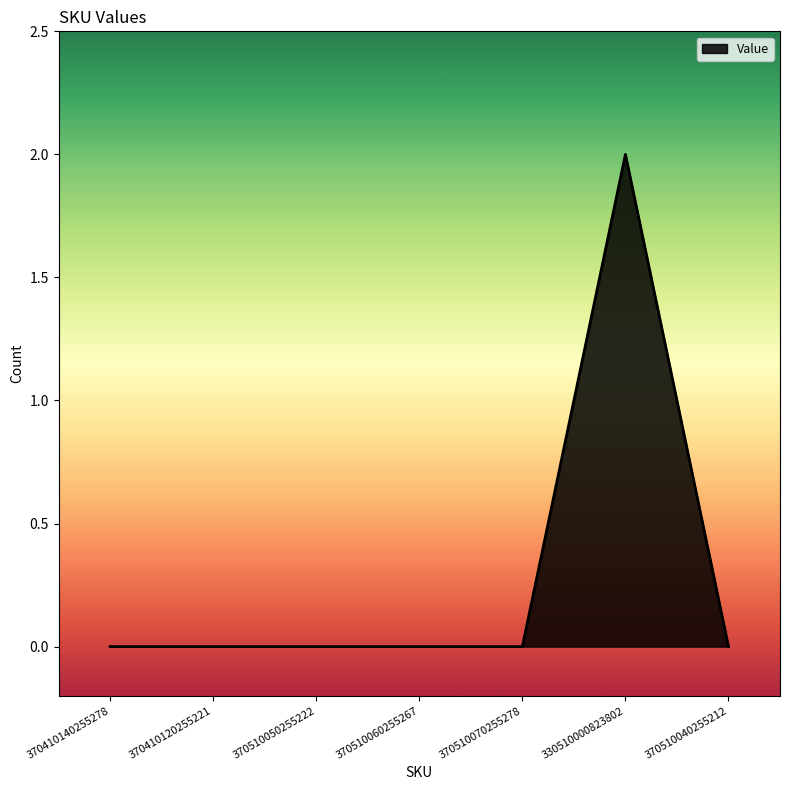

How many series are shown in this chart?

1